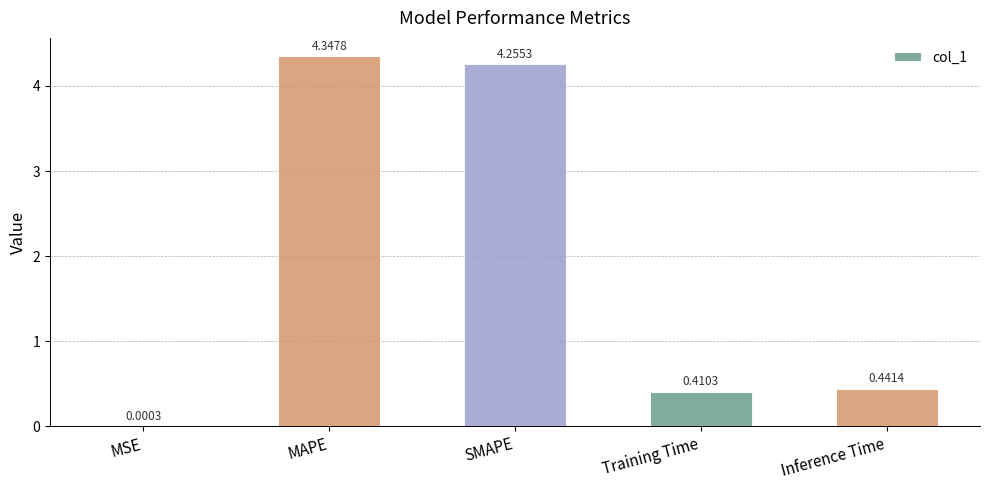

Where is the data nearest to the value 2?

Inference Time